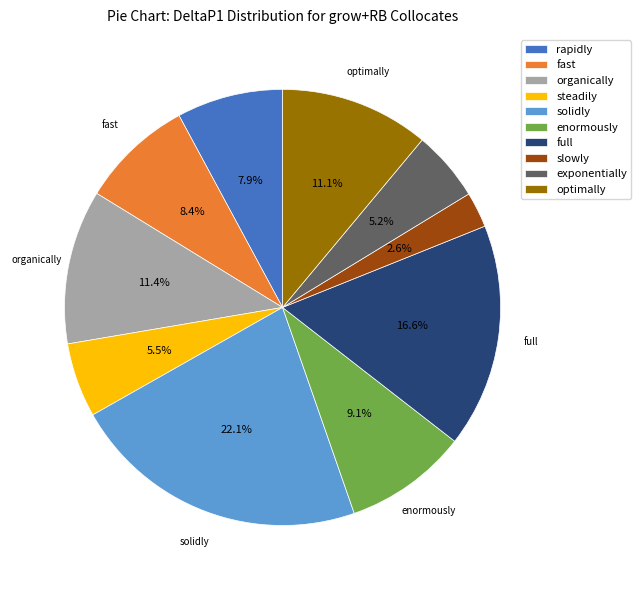

How many segments does this pie chart have?

10